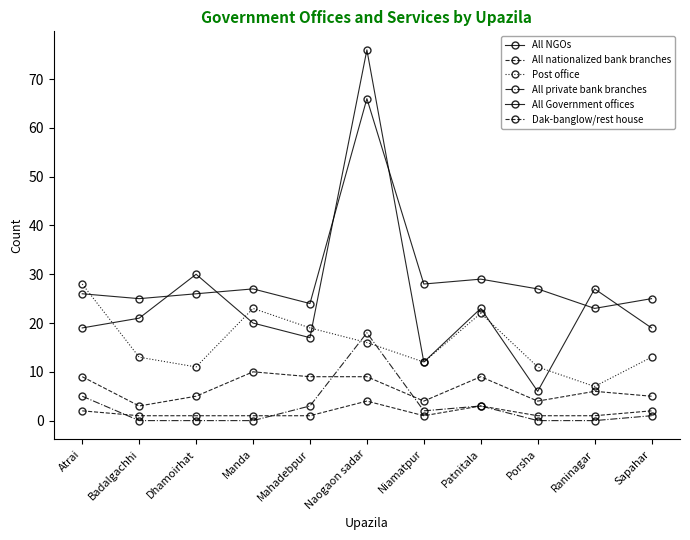

What is the total value across all series at Badalgachhi?

63